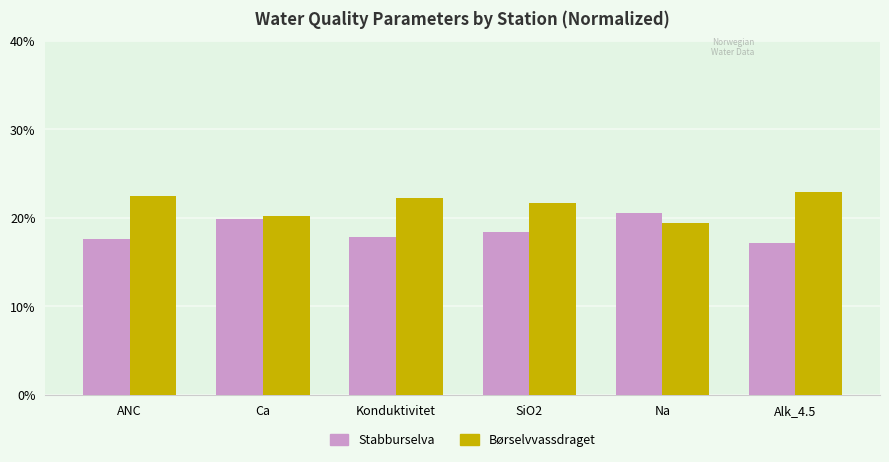

How many groups of bars are there?

6